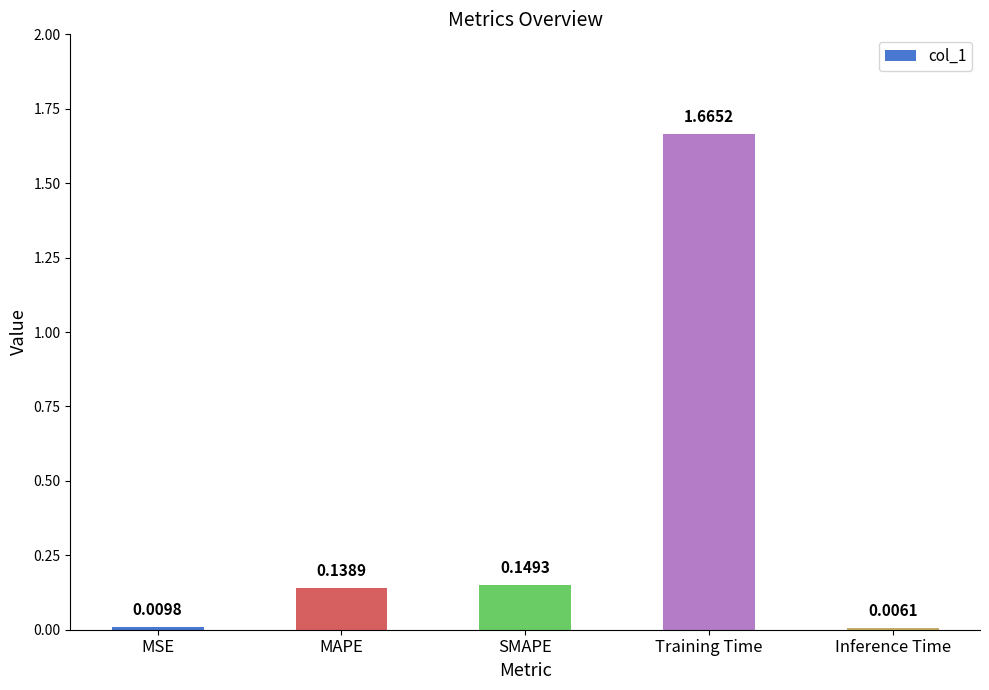

Which category has the highest value across all series?

Training Time